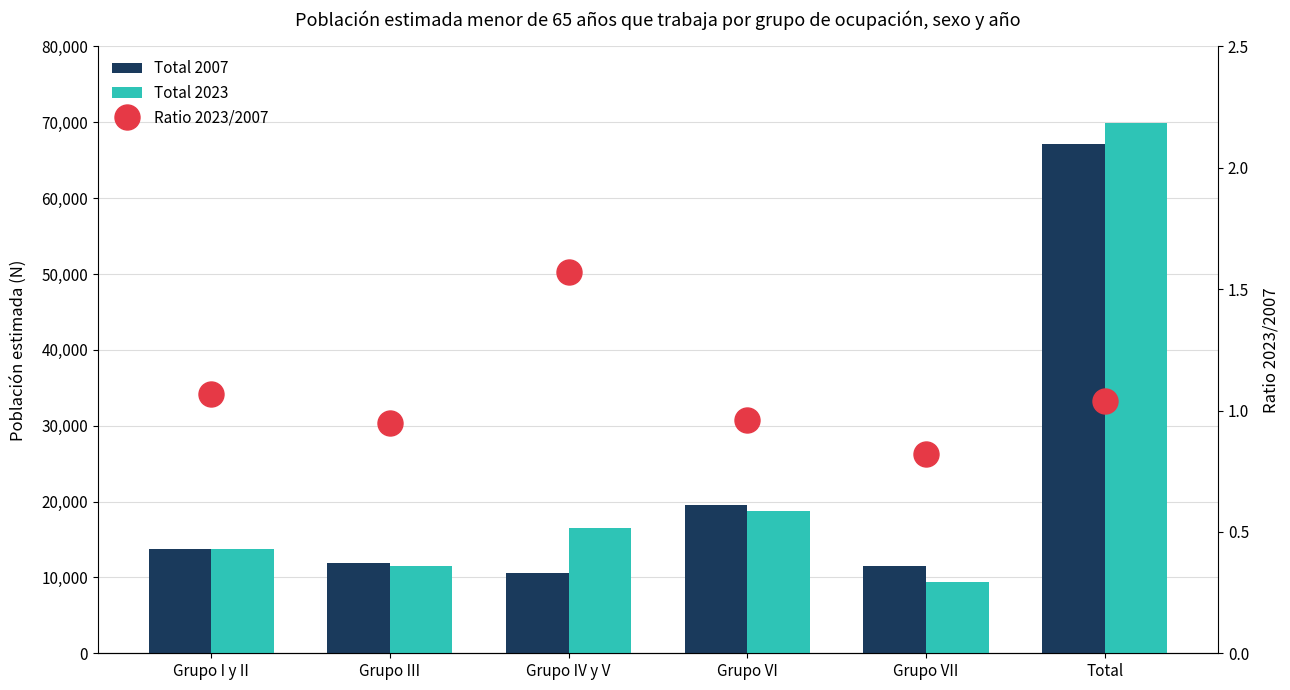

The value of Total 2007 at Grupo VI is 28898.9. True or false?

False